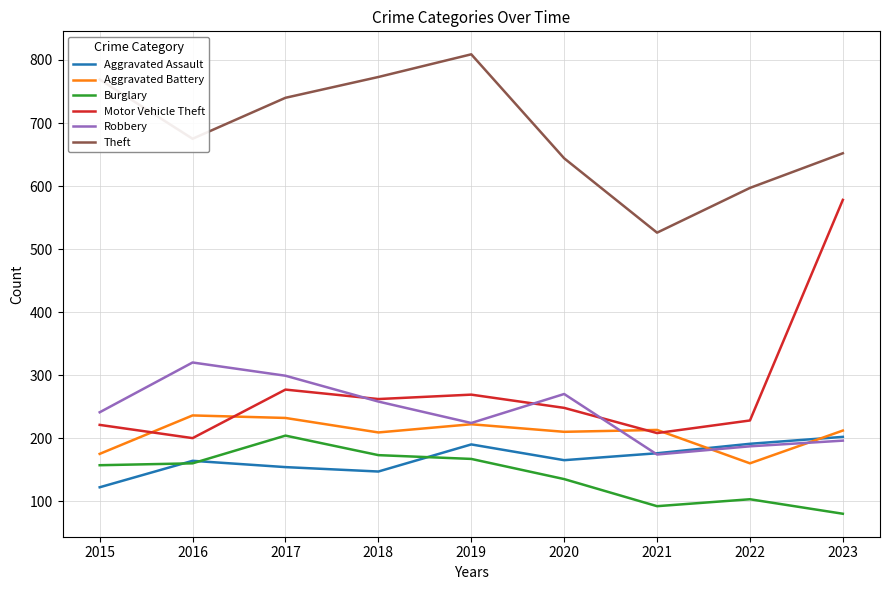

Is this an area chart (filled region under the line)?

No